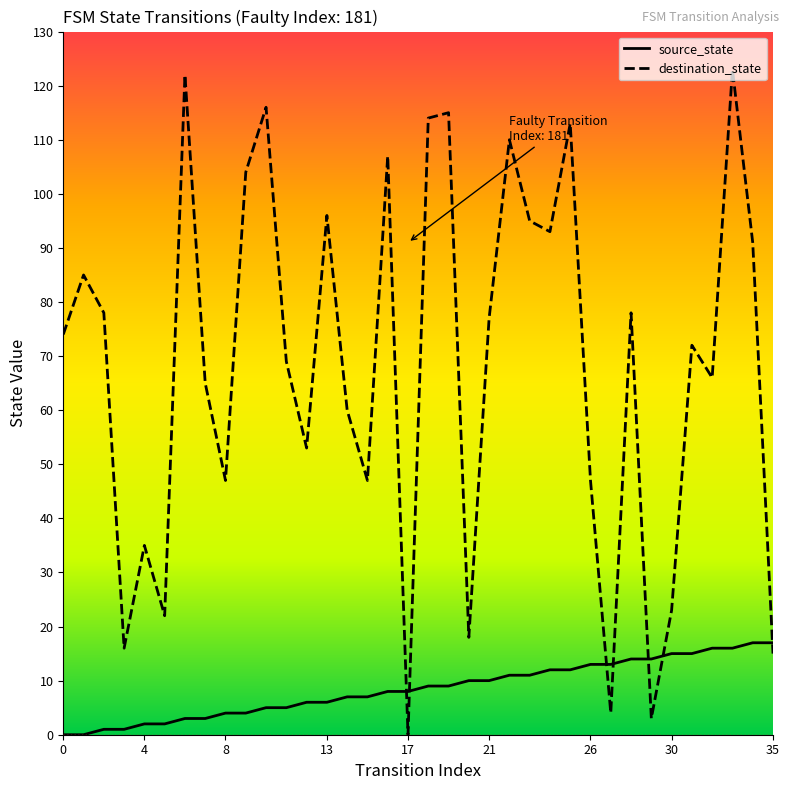

After their last crossing, which series has the higher values: destination_state or source_state?

source_state